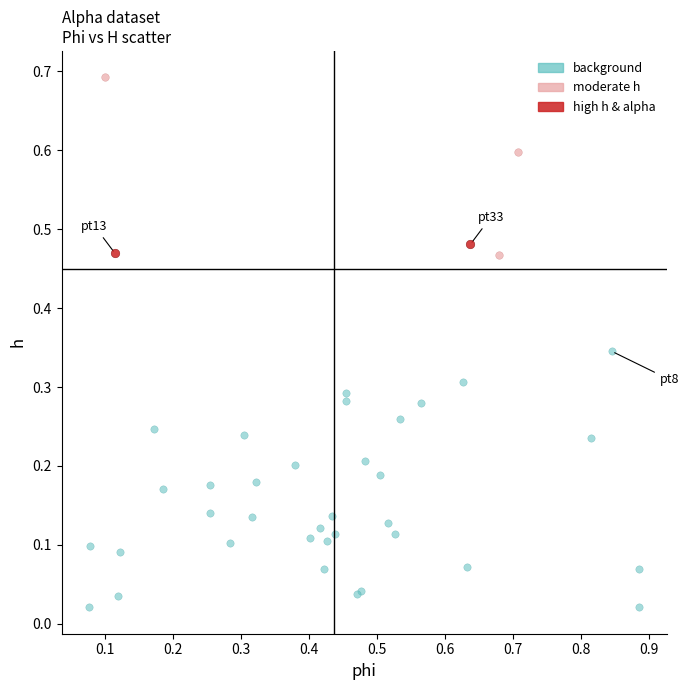

What are all the series names shown in the legend?

background, moderate h, high h & alpha